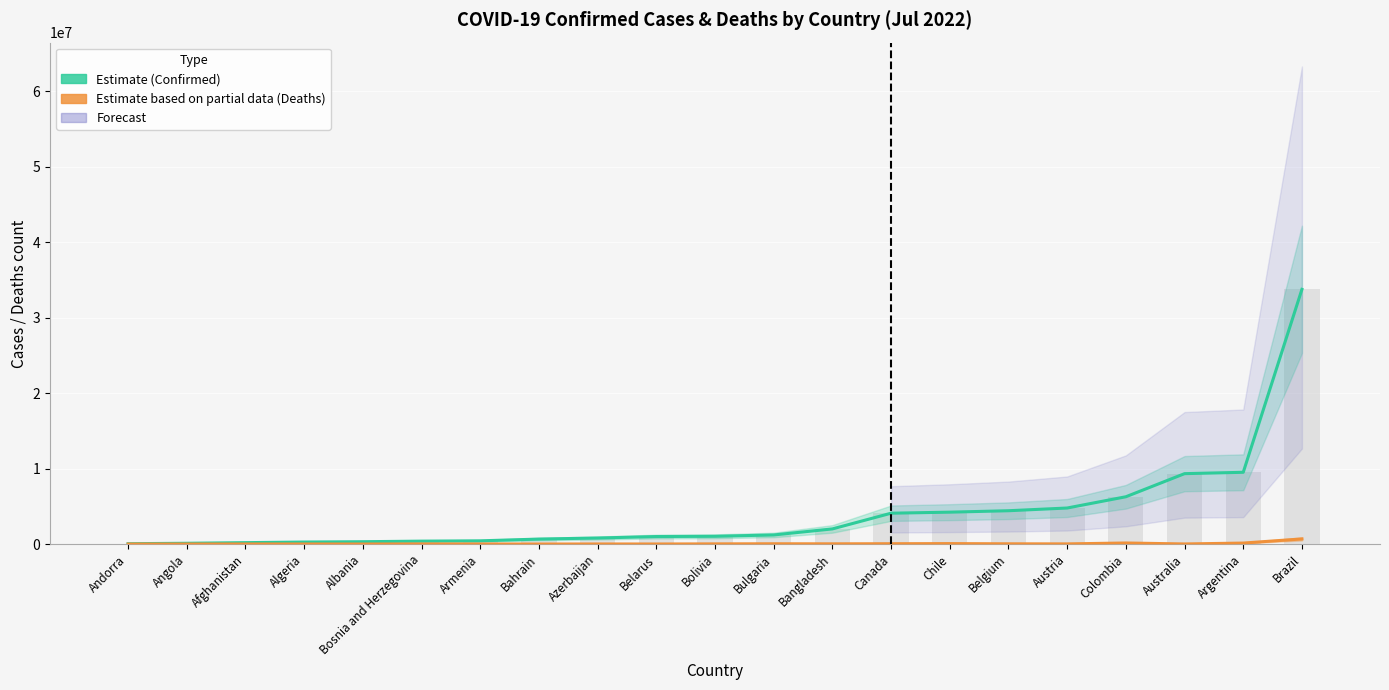

What is the label of the 17th bar from the left?

Austria